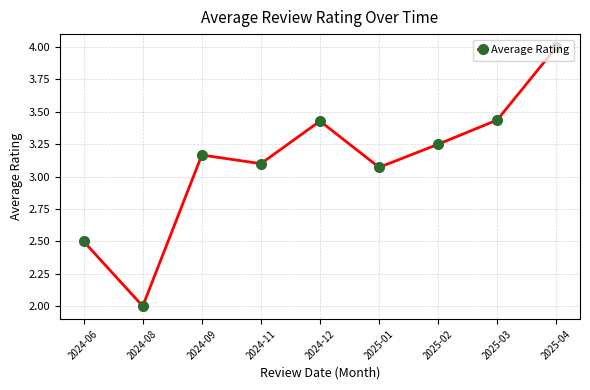

Where is the first local minimum?

2024-08